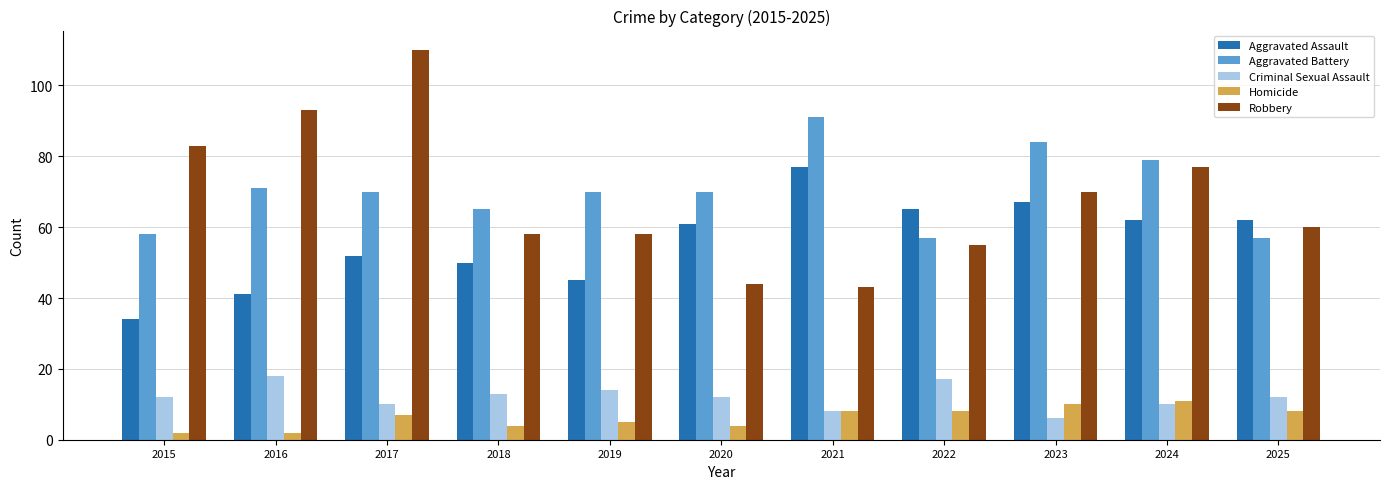

What are all the series names shown in the legend?

Aggravated Assault, Aggravated Battery, Criminal Sexual Assault, Homicide, Robbery